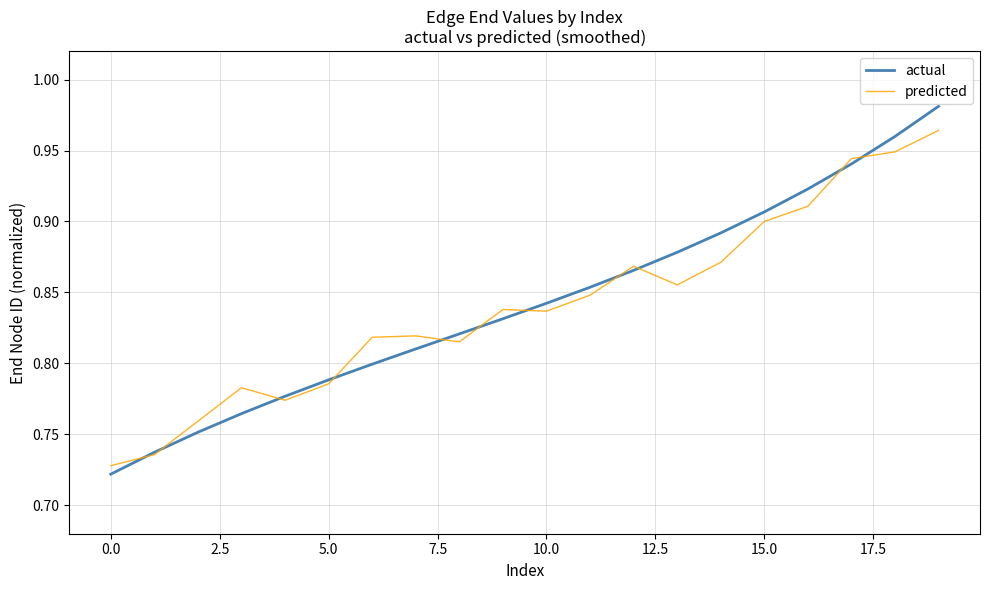

Rank the series by their maximum value, from lowest to highest.

predicted, actual